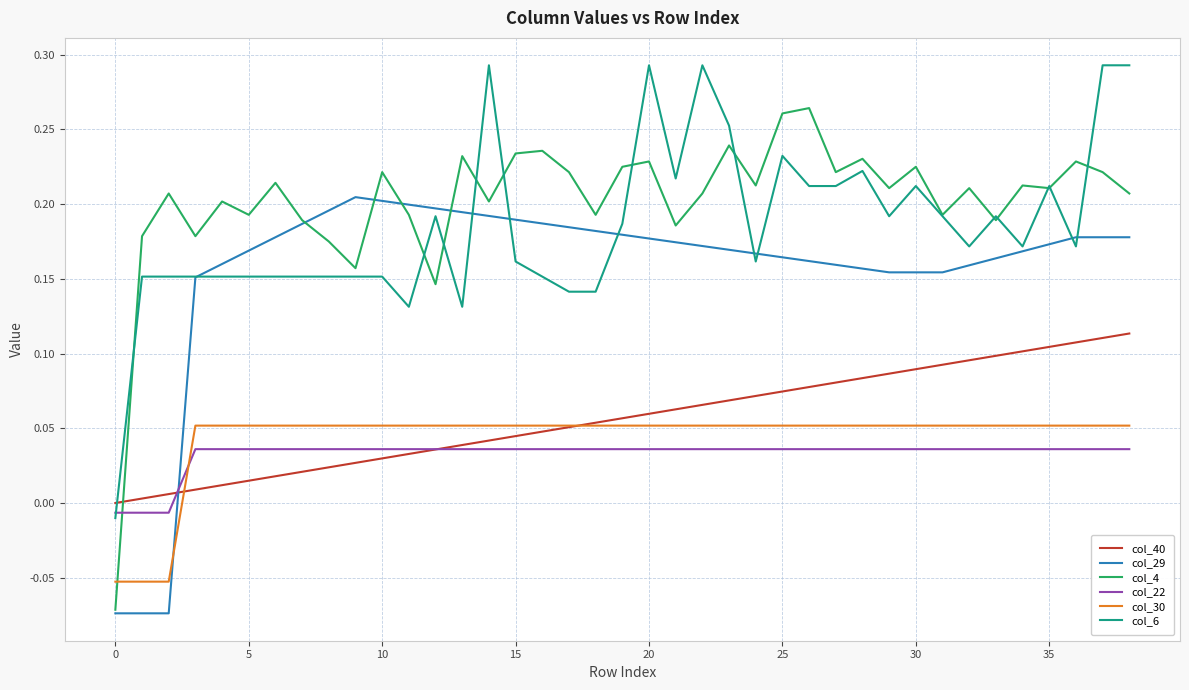

Which series has the largest total across all categories?

col_4